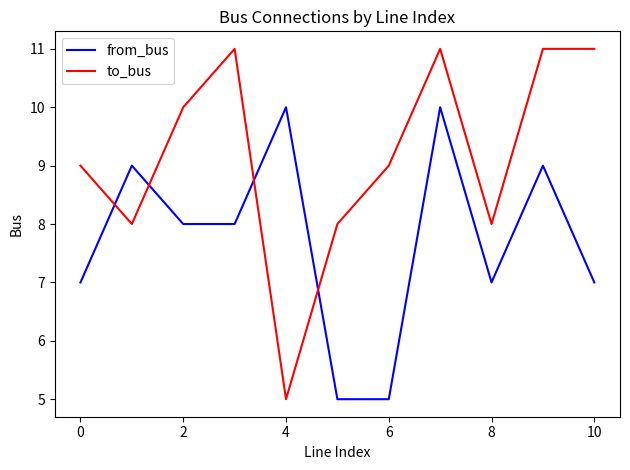

True or false: to_bus and from_bus cross at least once.

True